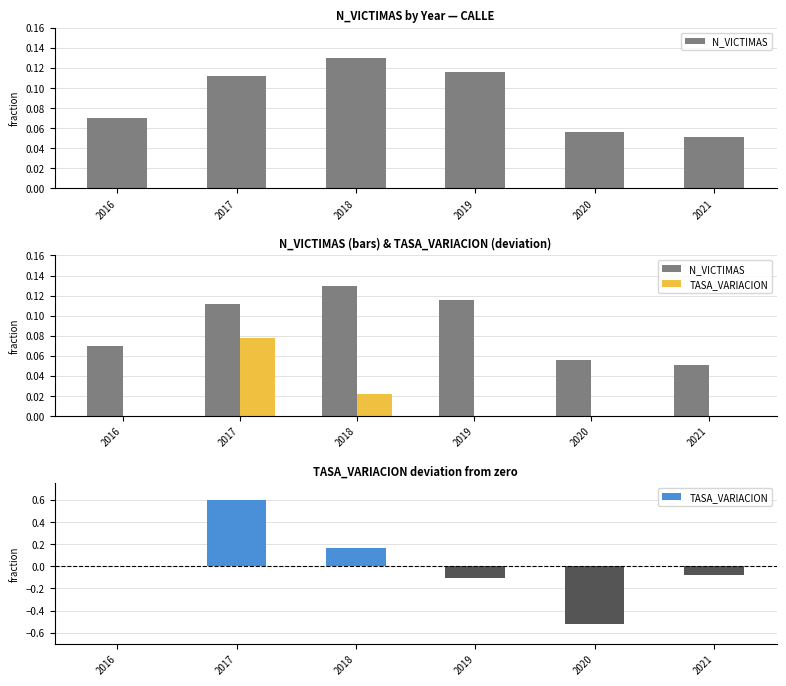

Does the chart contain any negative values?

Yes